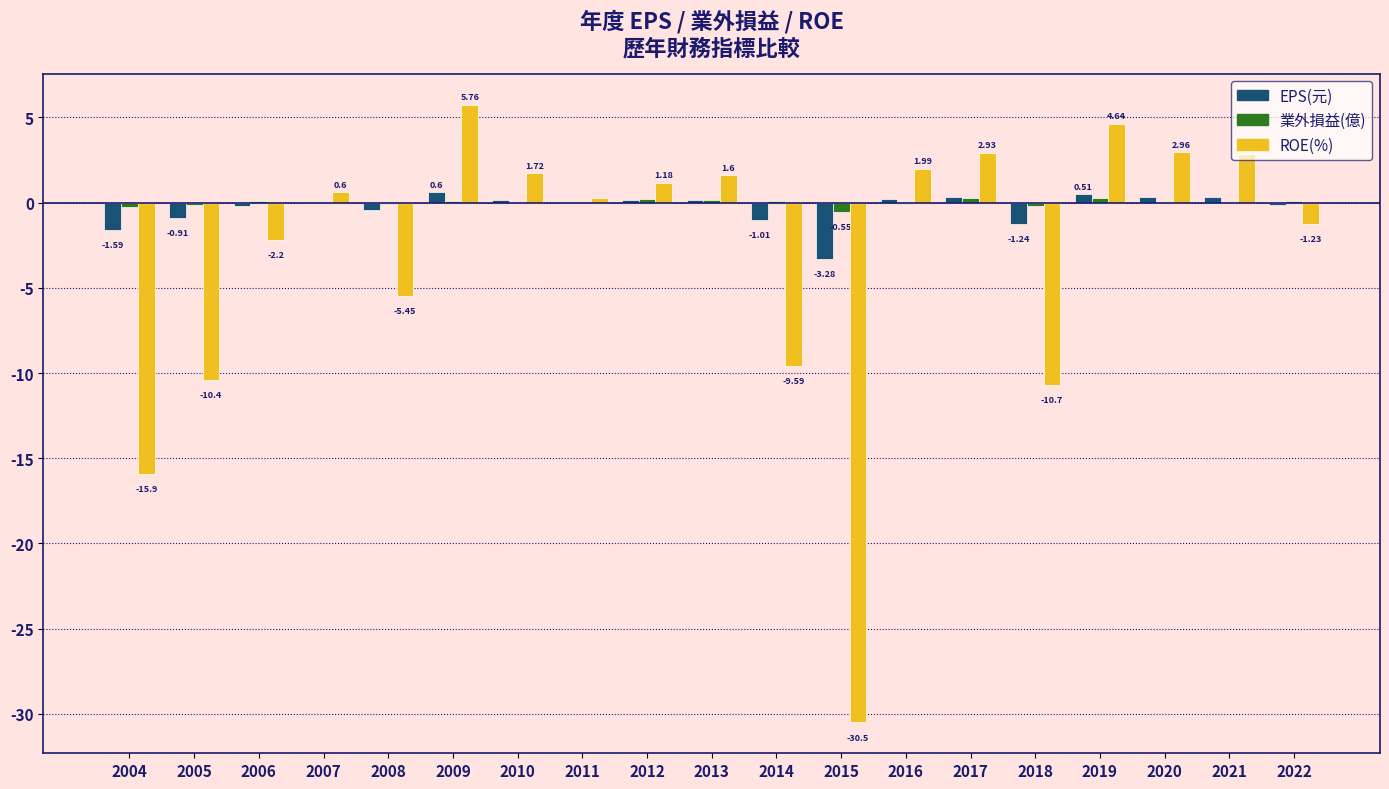

True or false: EPS(元) has a value of 0.2 at 2010.

True